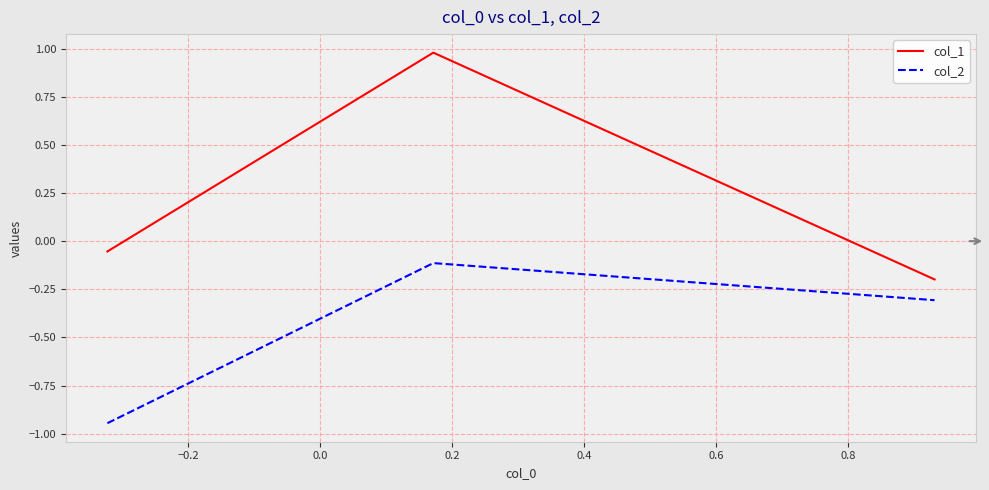

At how many categories does at least one series exceed 0?

1